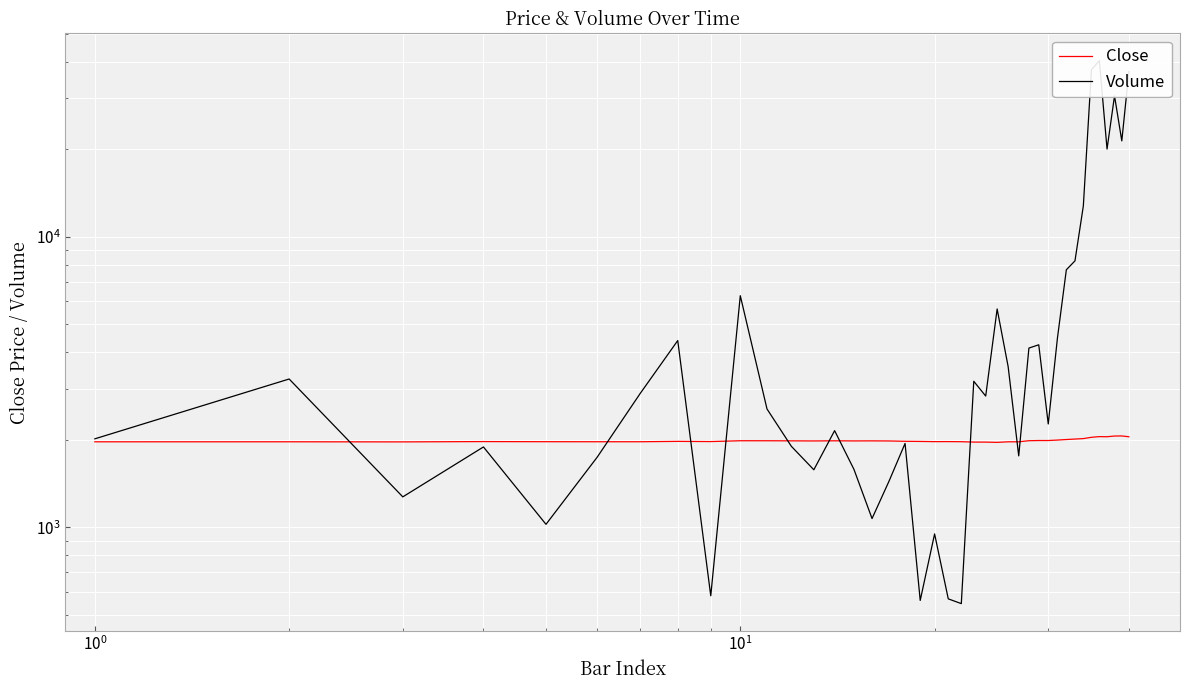

Is this an area chart (filled region under the line)?

No